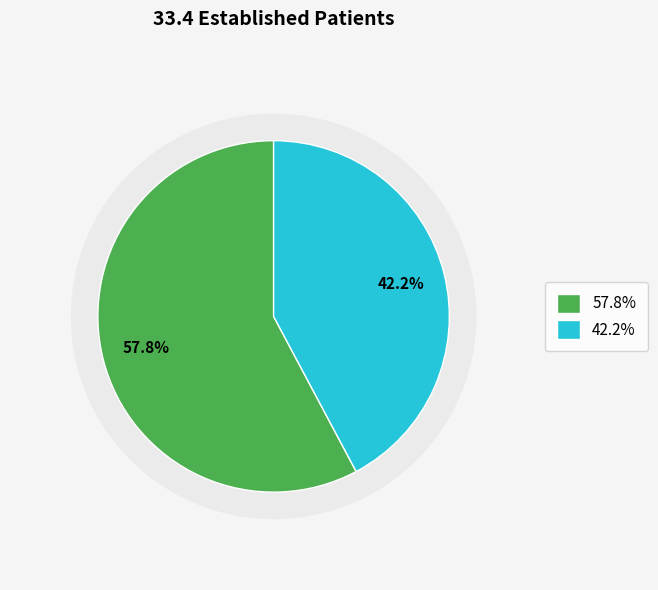

True or false: MENTAL HEALTH INDIVIDUAL accounts for 71% of the total.

False